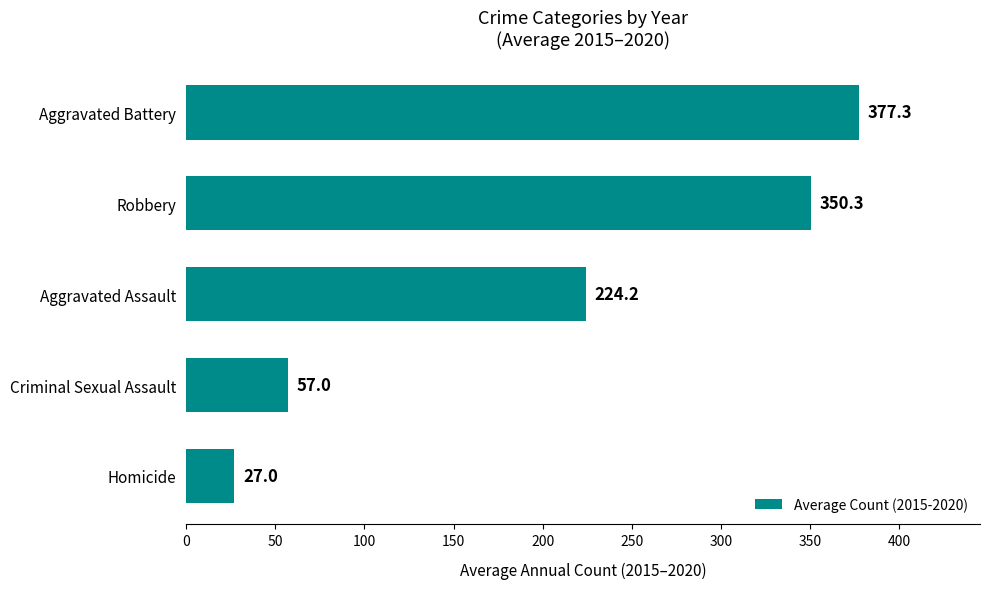

What is the difference between the maximum and minimum values?

350.3